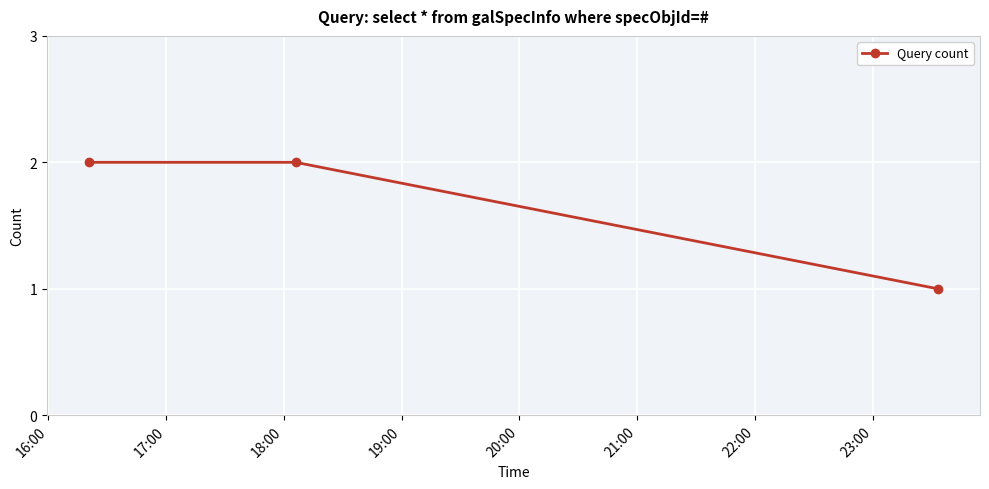

What is the sum of all values?

5